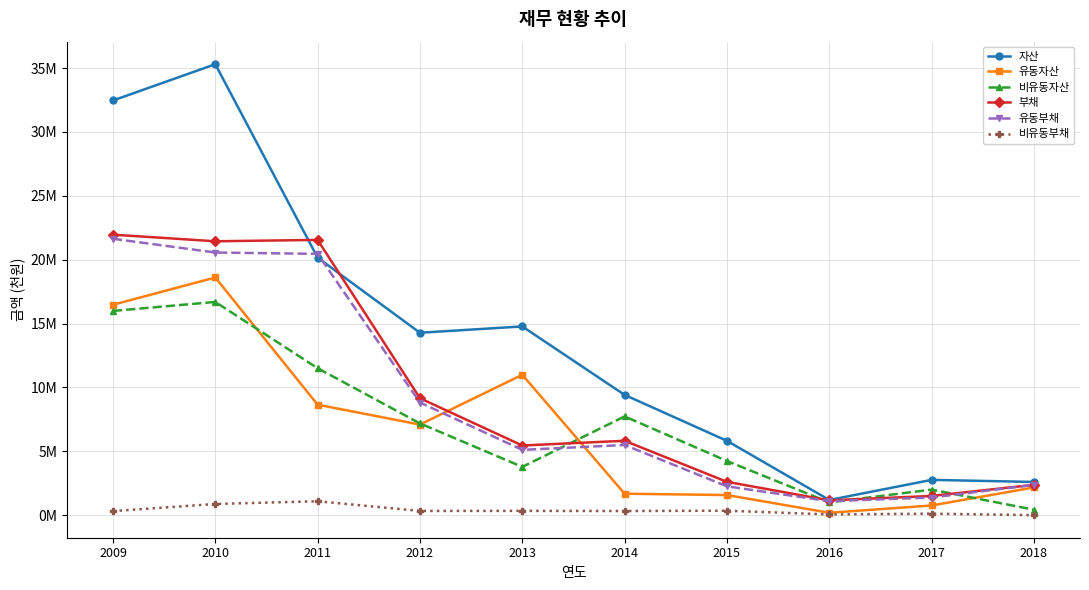

Which series ends up on top after the final intersection of 부채 and 유동자산?

부채